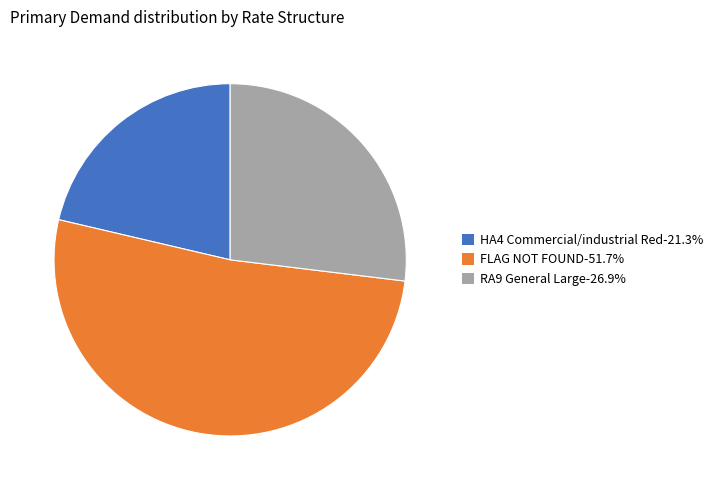

Does HA4 Commercial/industrial Red-21.3% account for over 50% of the chart?

No